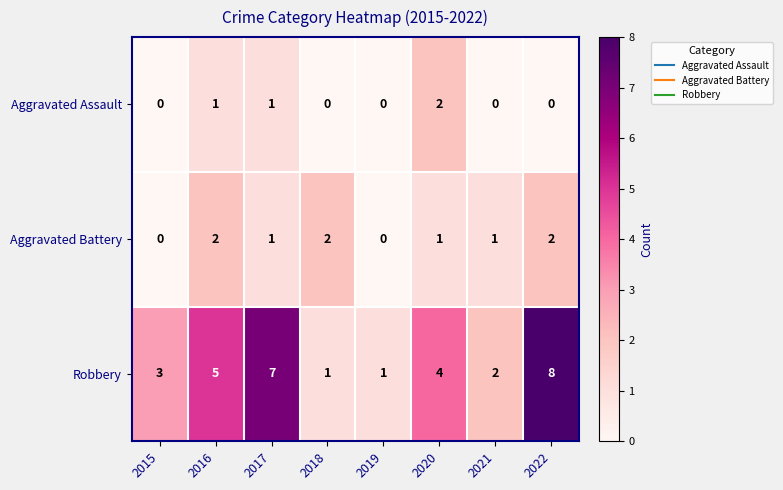

At 2022, list the series in order from largest to smallest.

Robbery, Aggravated Battery, Aggravated Assault